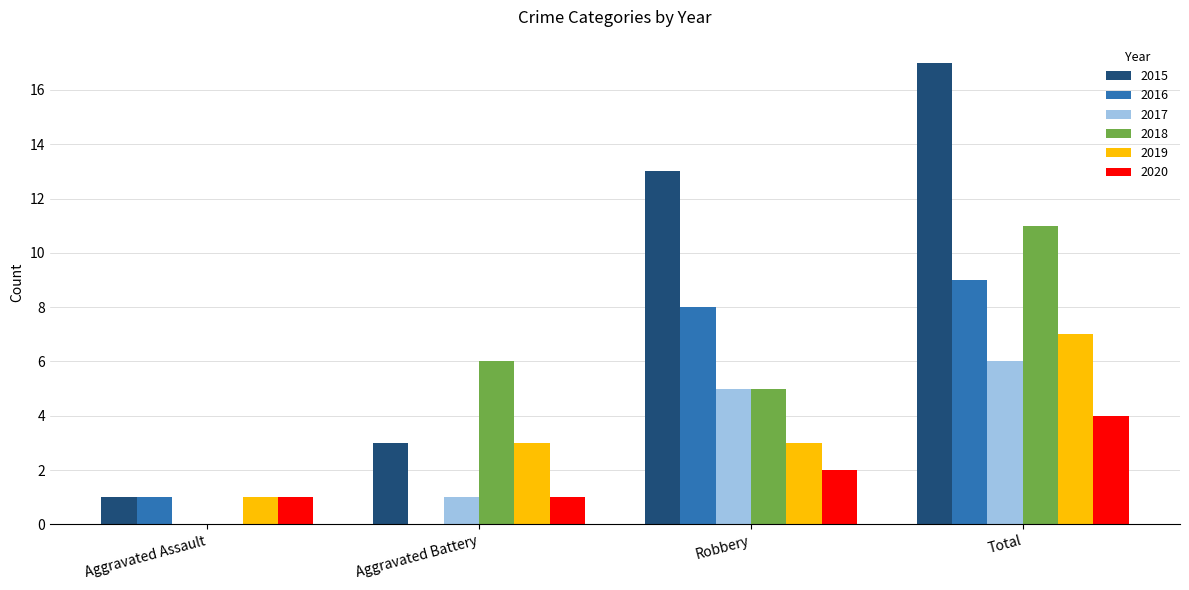

What are all the series names shown in the legend?

2015, 2016, 2017, 2018, 2019, 2020